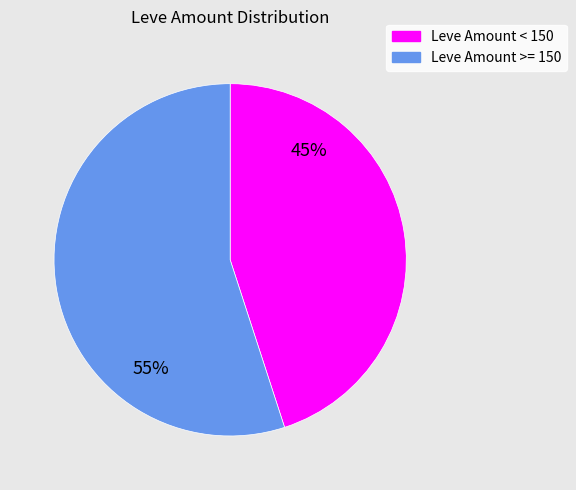

Is there a majority slice in this chart?

Yes